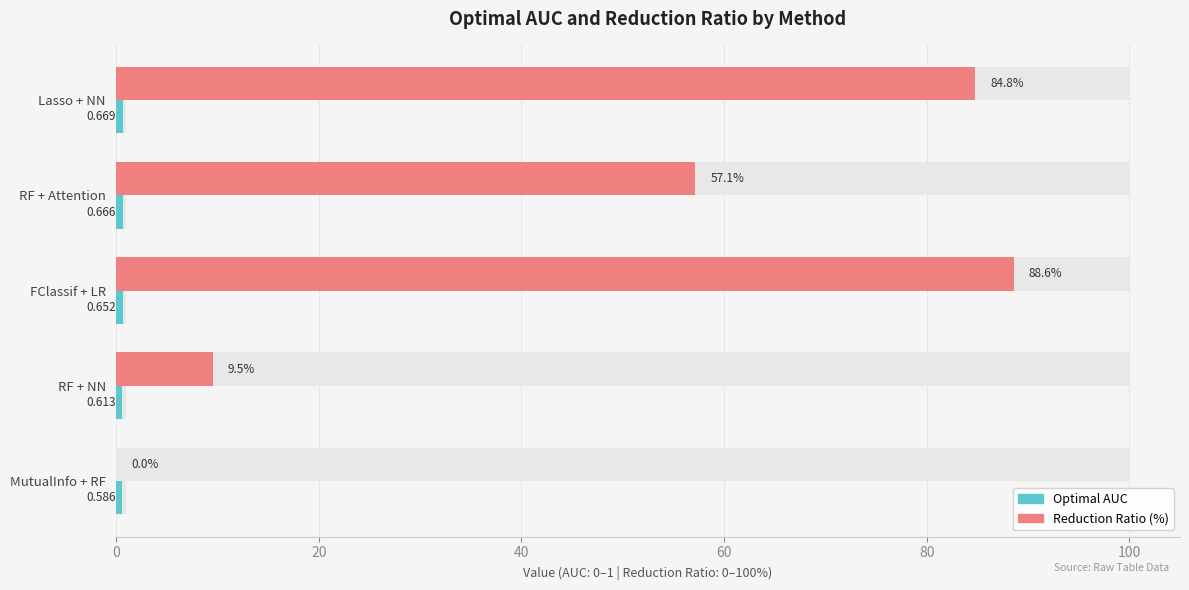

Rank the series at Lasso + NN from lowest to highest value.

Optimal AUC, Reduction Ratio (%)